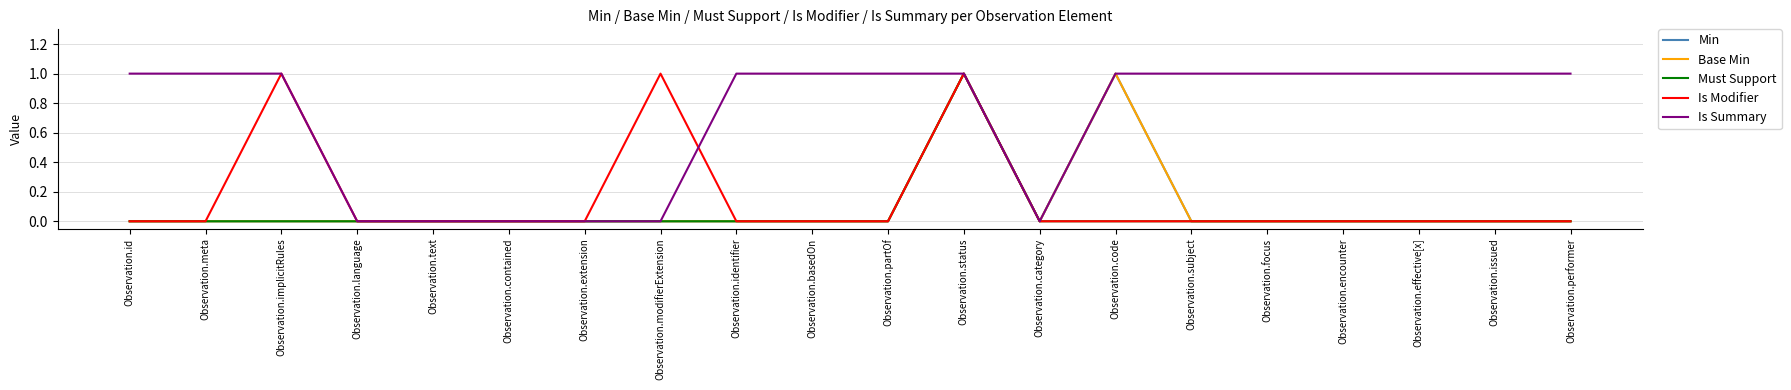

Which series changed the most between Observation.id and Observation.modifierExtension?

Is Modifier